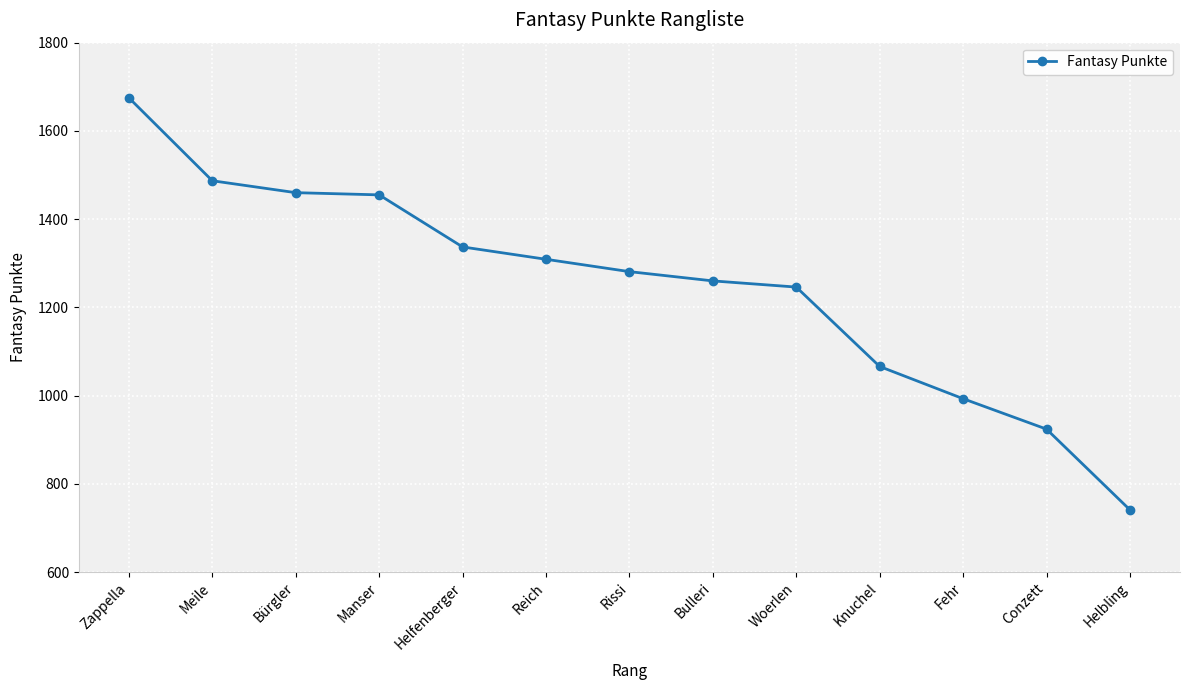

Which category has the lowest value across all series?

Helbling